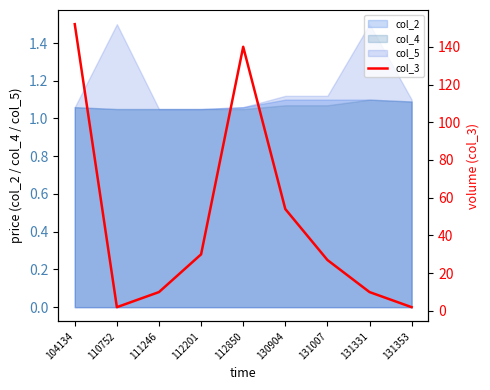

Reading right to left, transcribe all the data shown in this chart.

131353=2	131331=10	131007=27	130904=54	112850=140	112201=30	111246=10	110752=2	104134=152